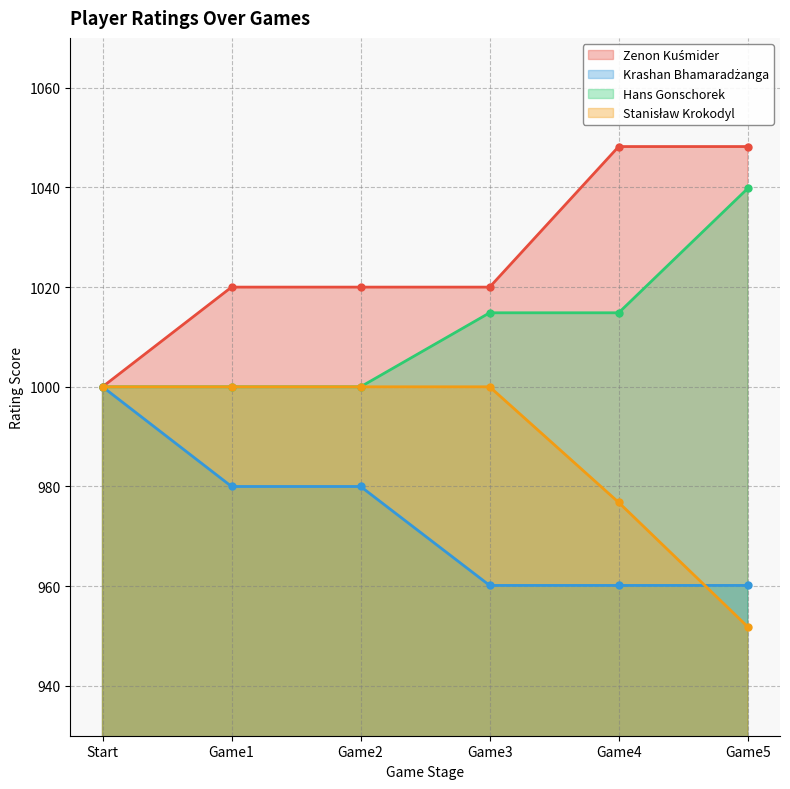

Which series has the widest spread of values?

Zenon Kuśmider